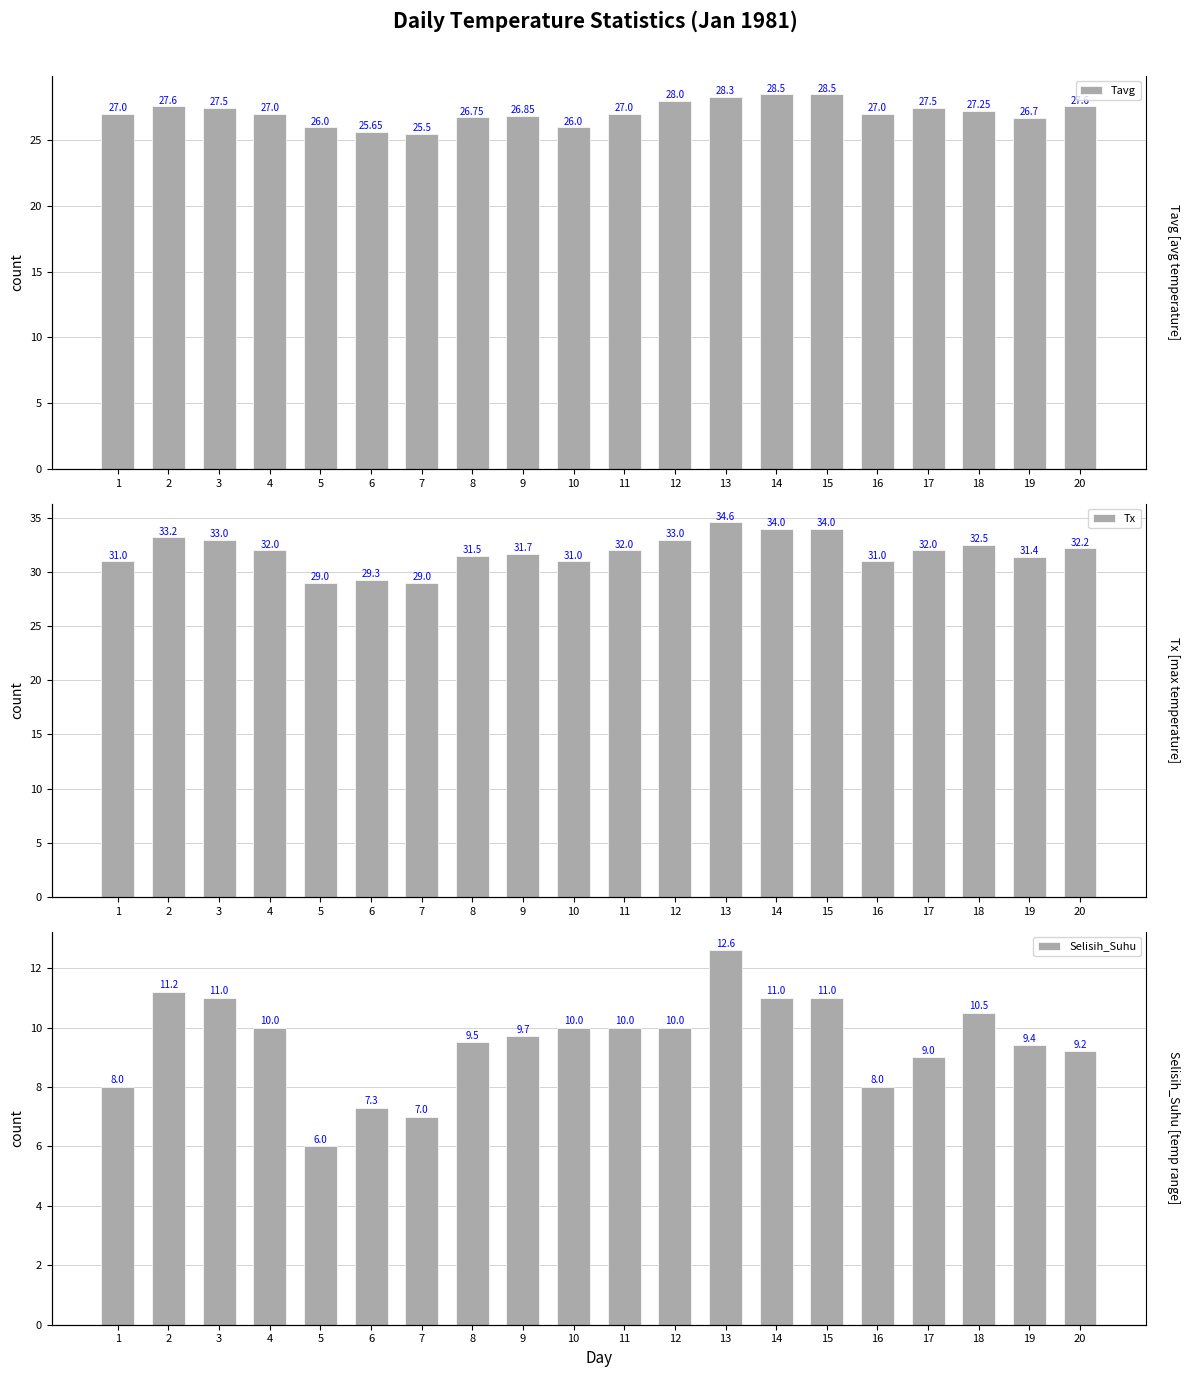

Is the value of Selisih_Suhu at 15 greater than the value of Tx at 11?

No